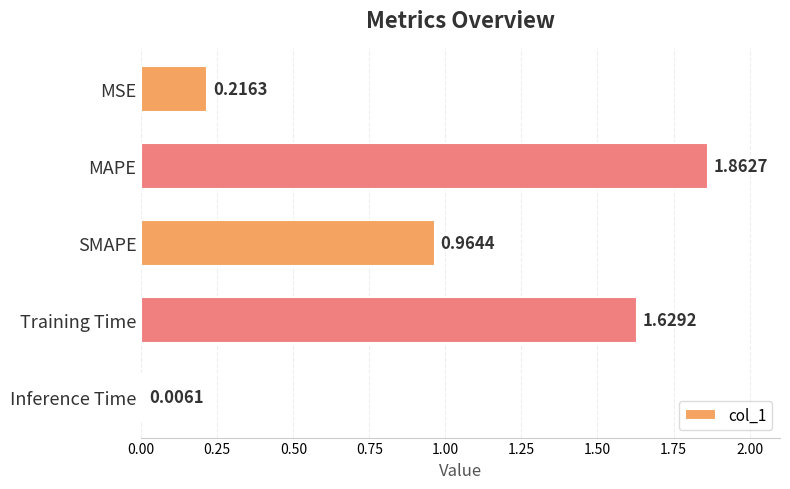

Which category has the highest value across all series?

MAPE